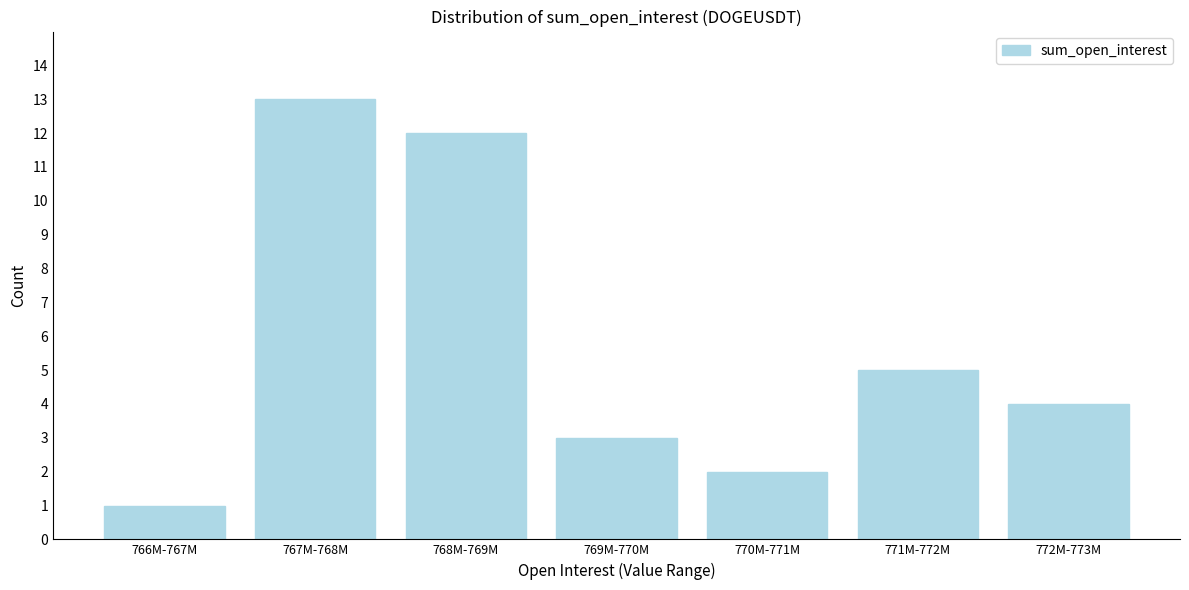

Reading left to right, list all the values displayed in this chart.

1	13	12	3	2	5	4